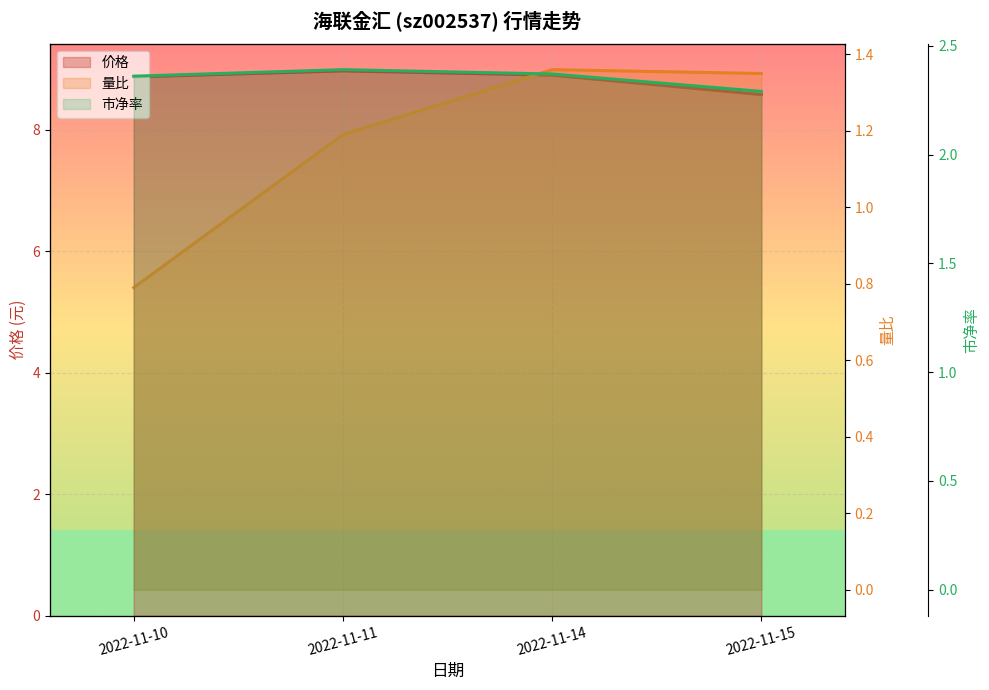

What is the total value across all series at 2022-11-15?

12.2